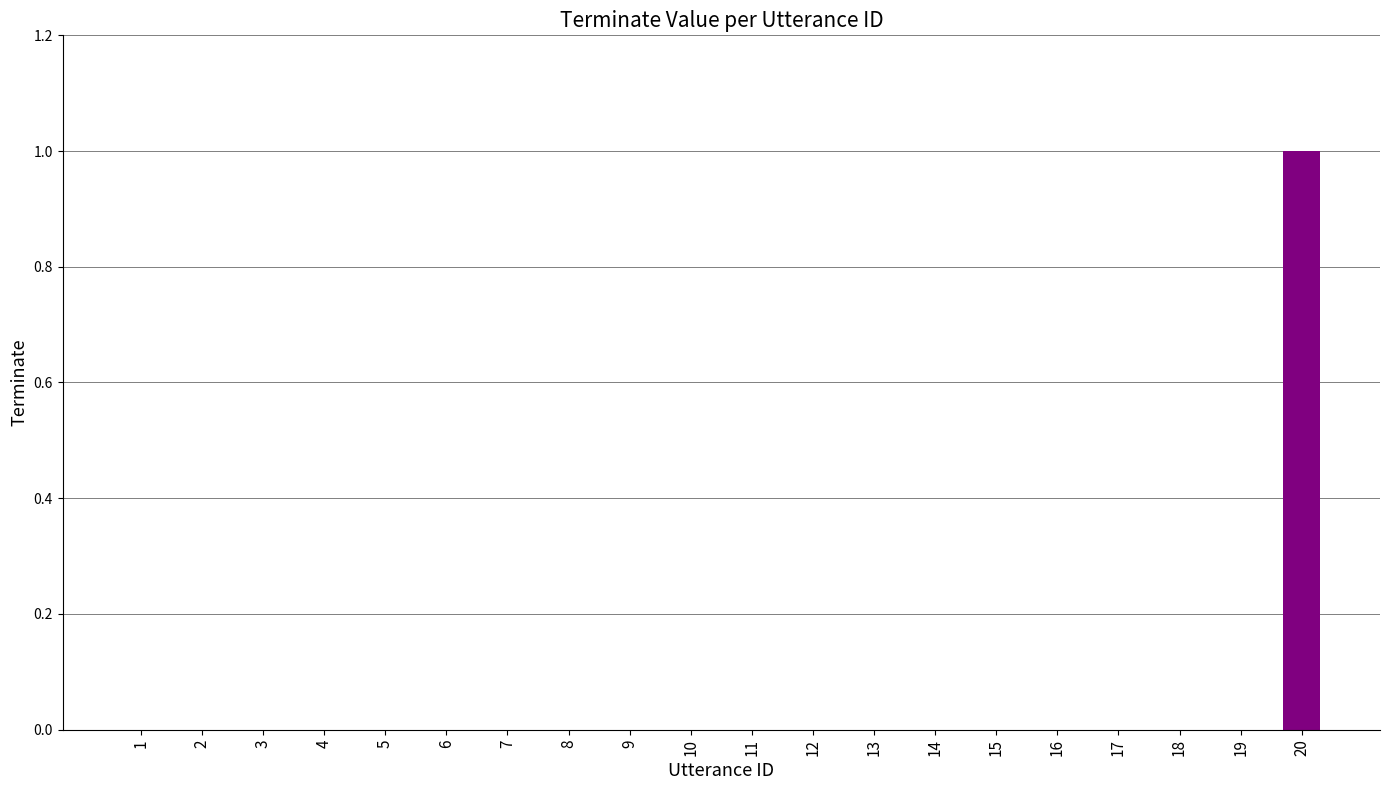

The value at 18 is 0. True or false?

True